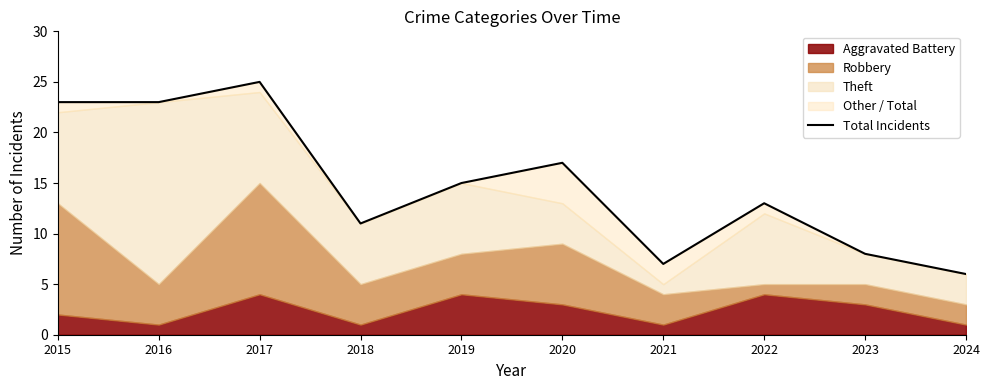

Is it true that the value at 2015 is 23?

True